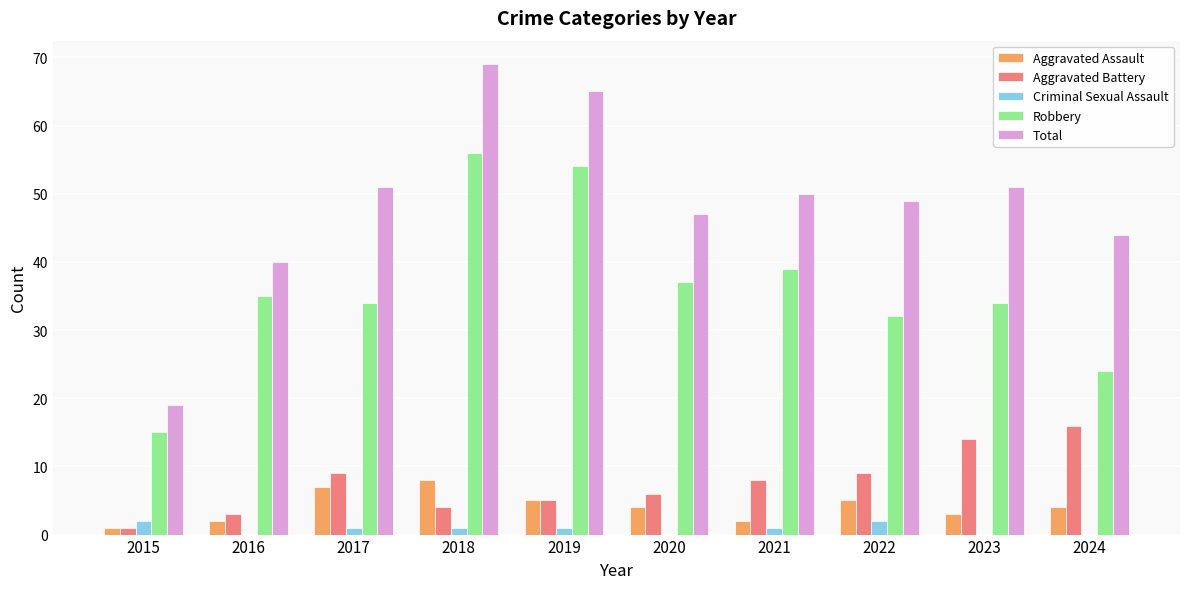

At which category is the sum across all series the highest?

2018